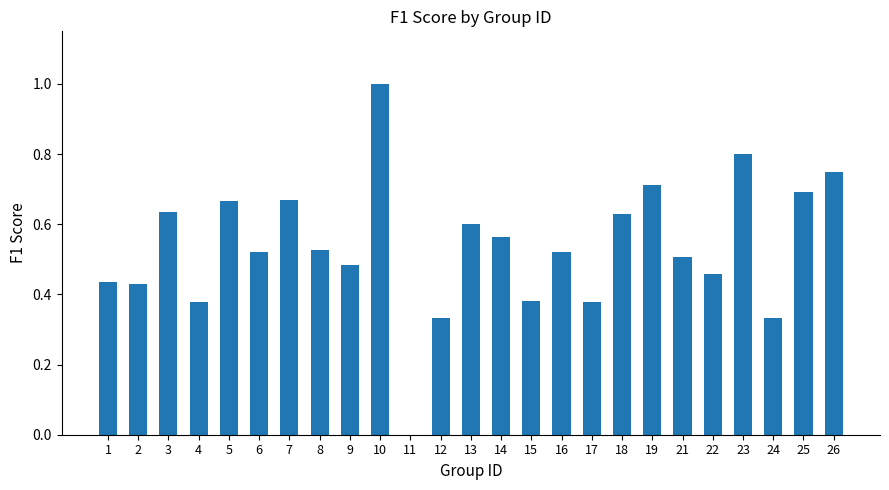

What is the maximum value shown in the chart?

1.0